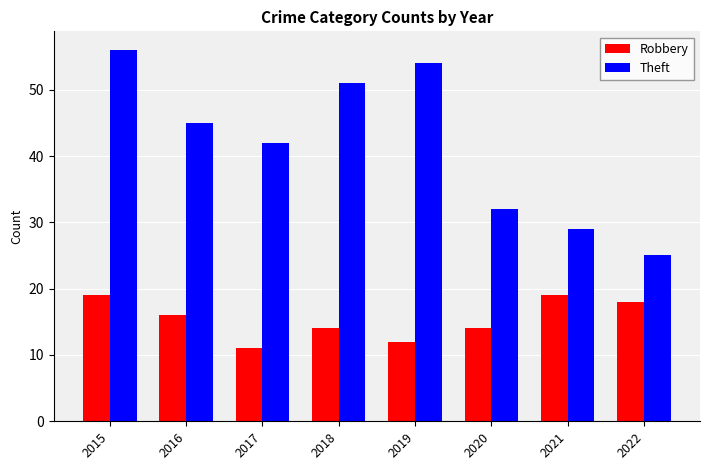

What is the sum of the Robbery values at 2019 and 2018?

26